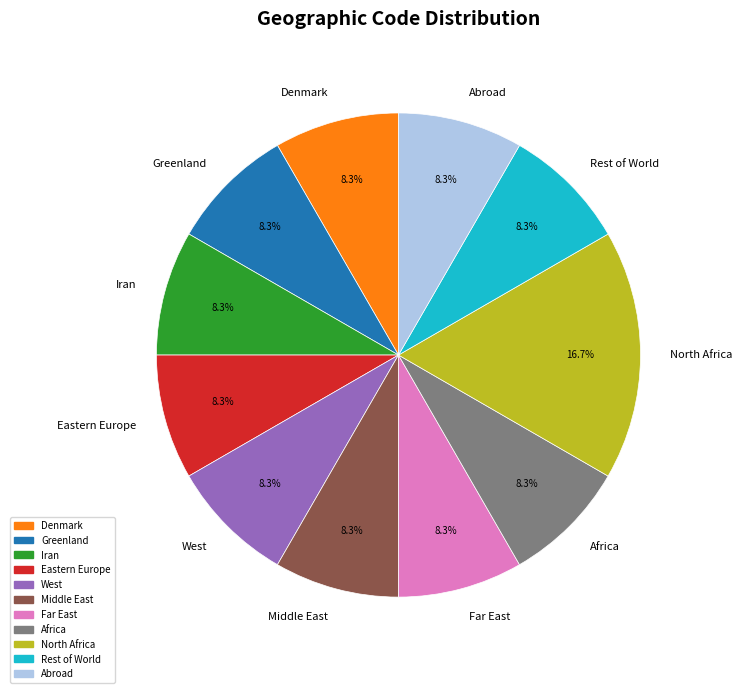

To the nearest percent, what is the average slice percentage?

9%